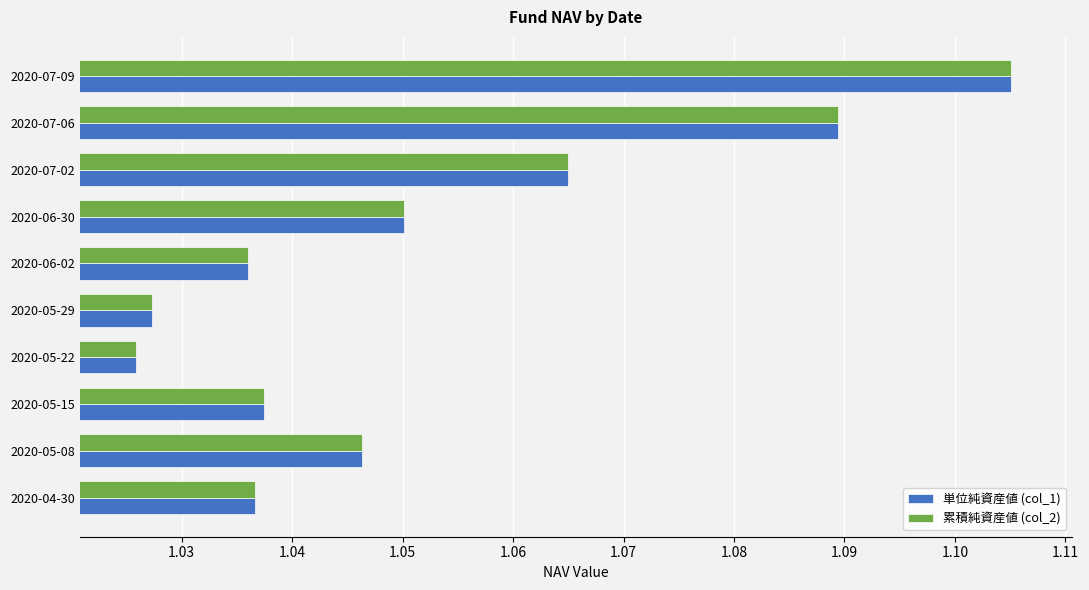

Count the number of data series in this chart.

2